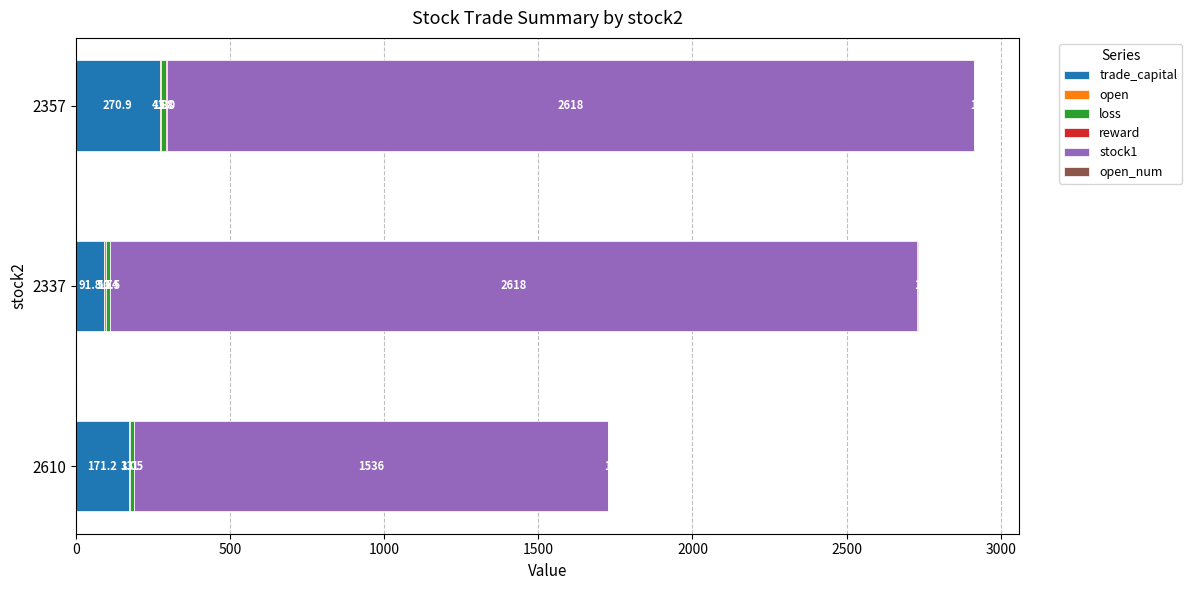

What is the maximum value for trade_capital?

270.9